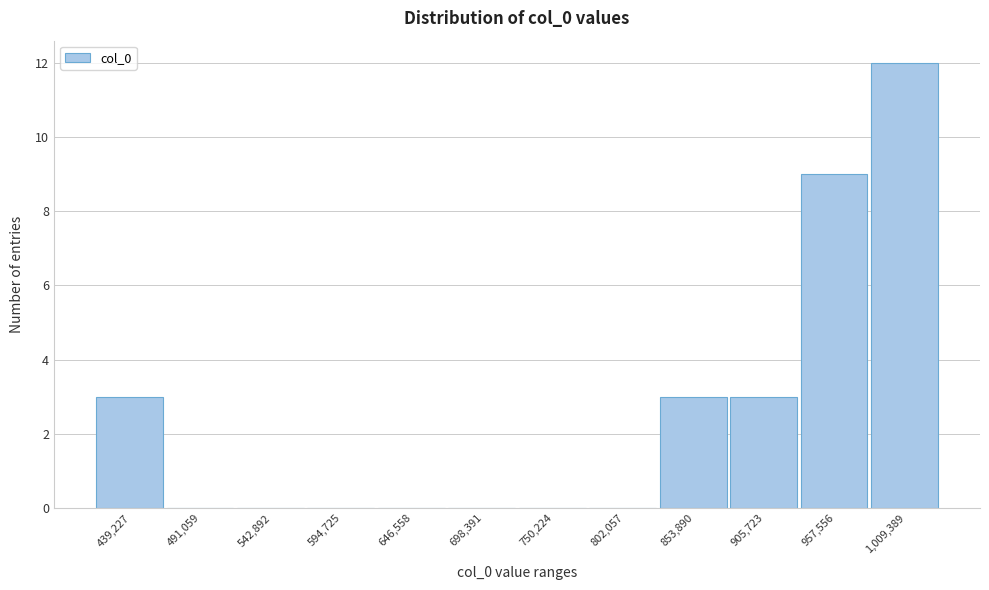

Reading left to right, extract all data points from this chart.

439,227=3	491,059=0	542,892=0	594,725=0	646,558=0	698,391=0	750,224=0	802,057=0	853,890=3	905,723=3	957,556=9	1,009,389=12